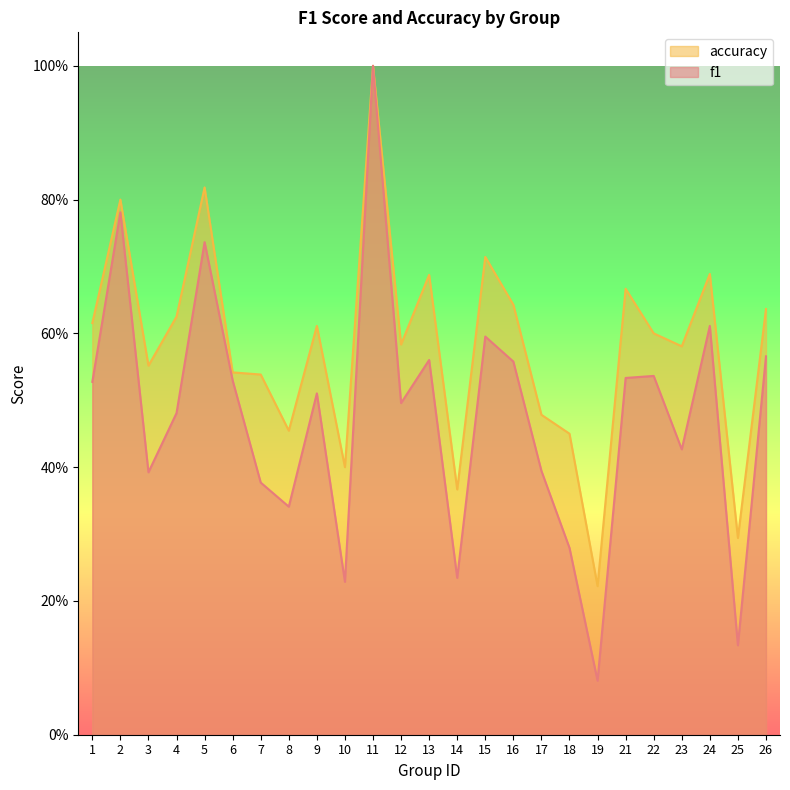

The value of accuracy at 25 is 0.3. True or false?

True